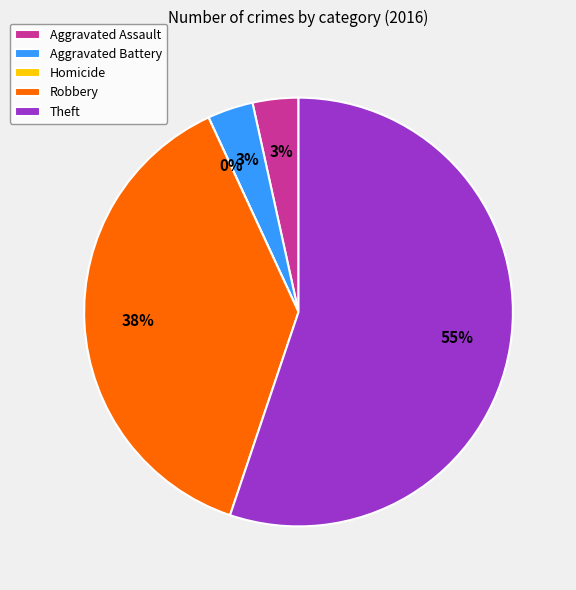

To the nearest percent, what is the difference between the largest and smallest slice percentages?

55%